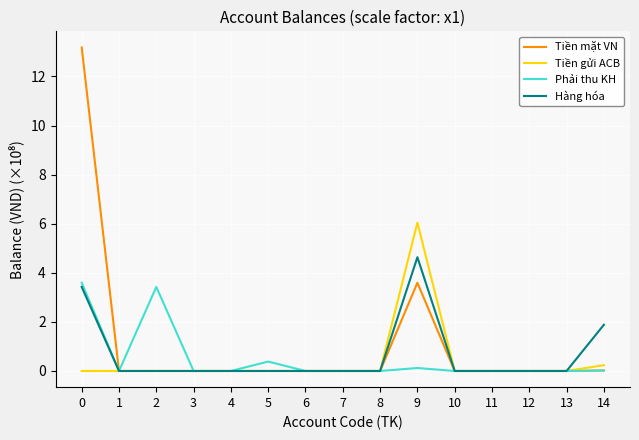

How many lines are shown in the chart?

4